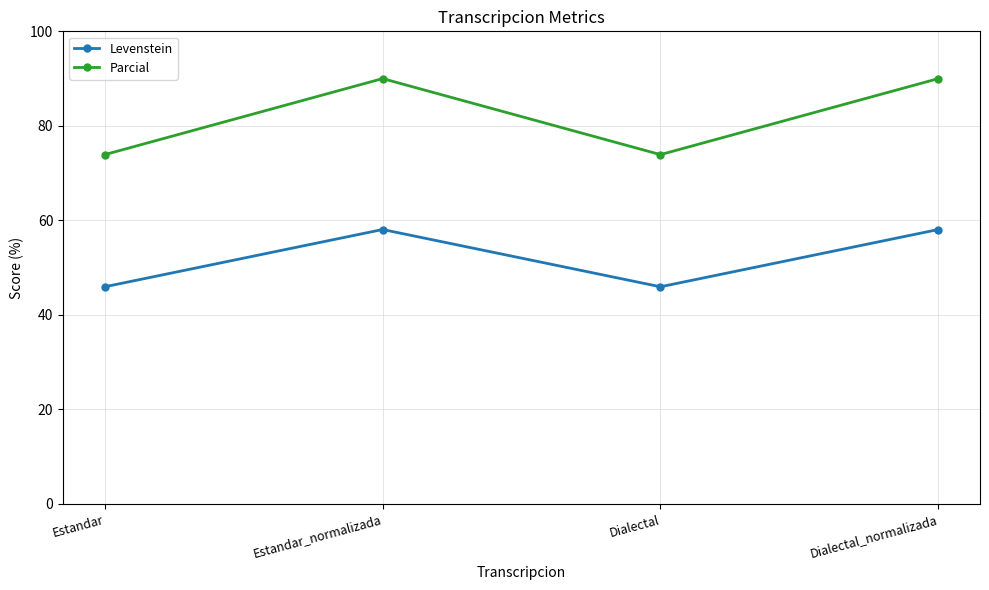

What are all the series names shown in the legend?

Levenstein, Parcial